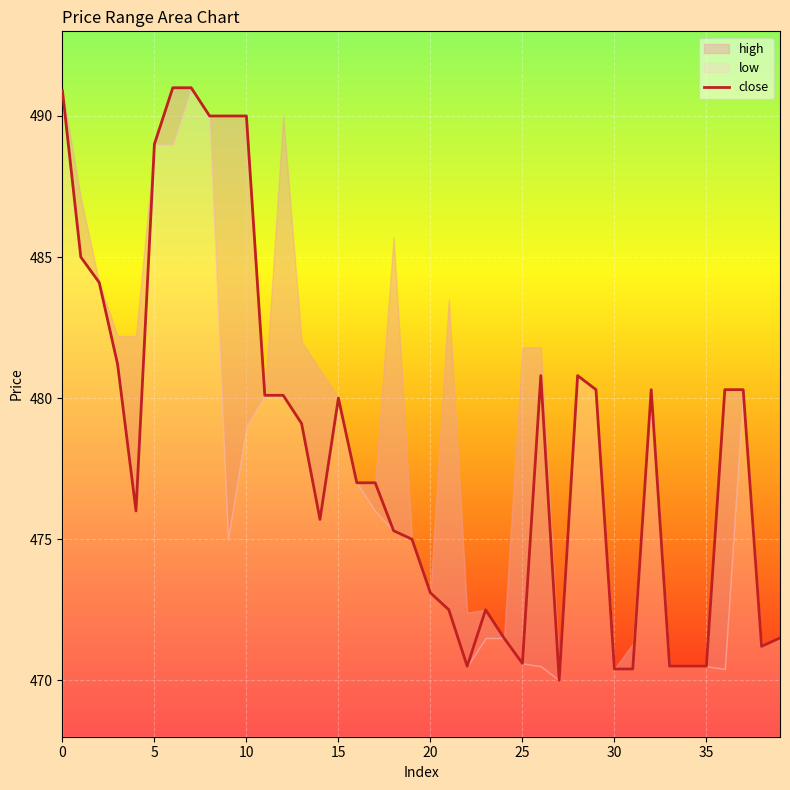

The value at 32 is 480.3. True or false?

True